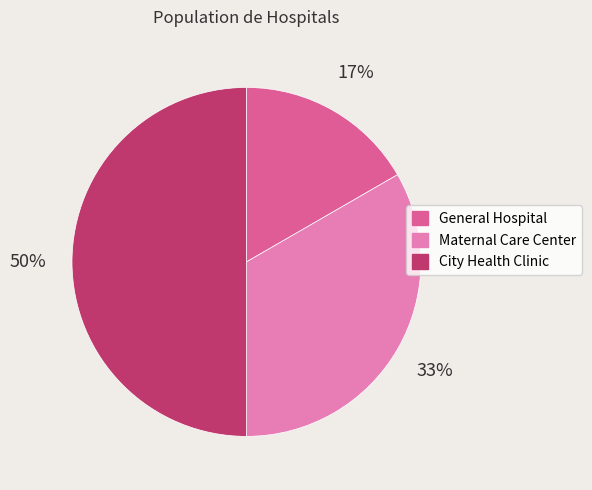

The General Hospital slice represents 17% of the pie. True or false?

True